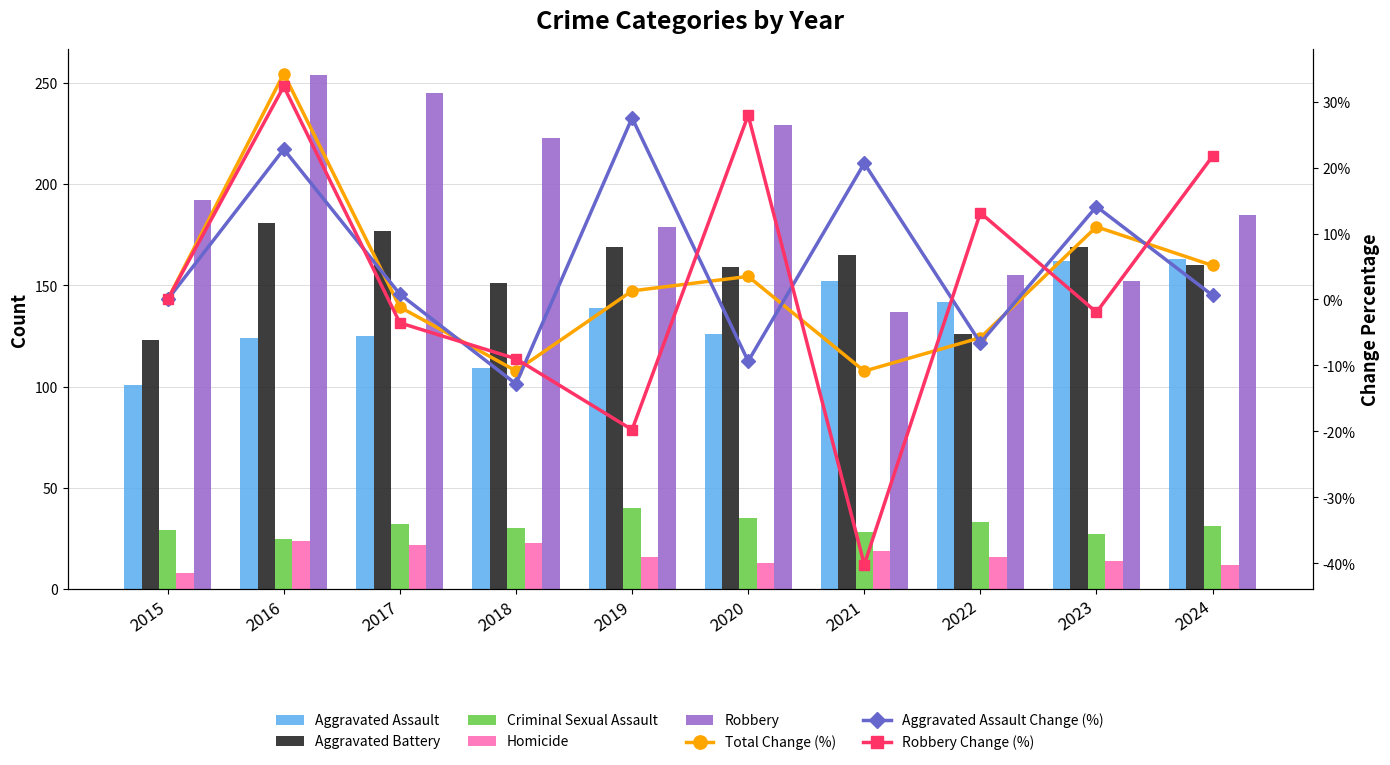

The Aggravated Battery series shows 68 at 2015. True or false?

False